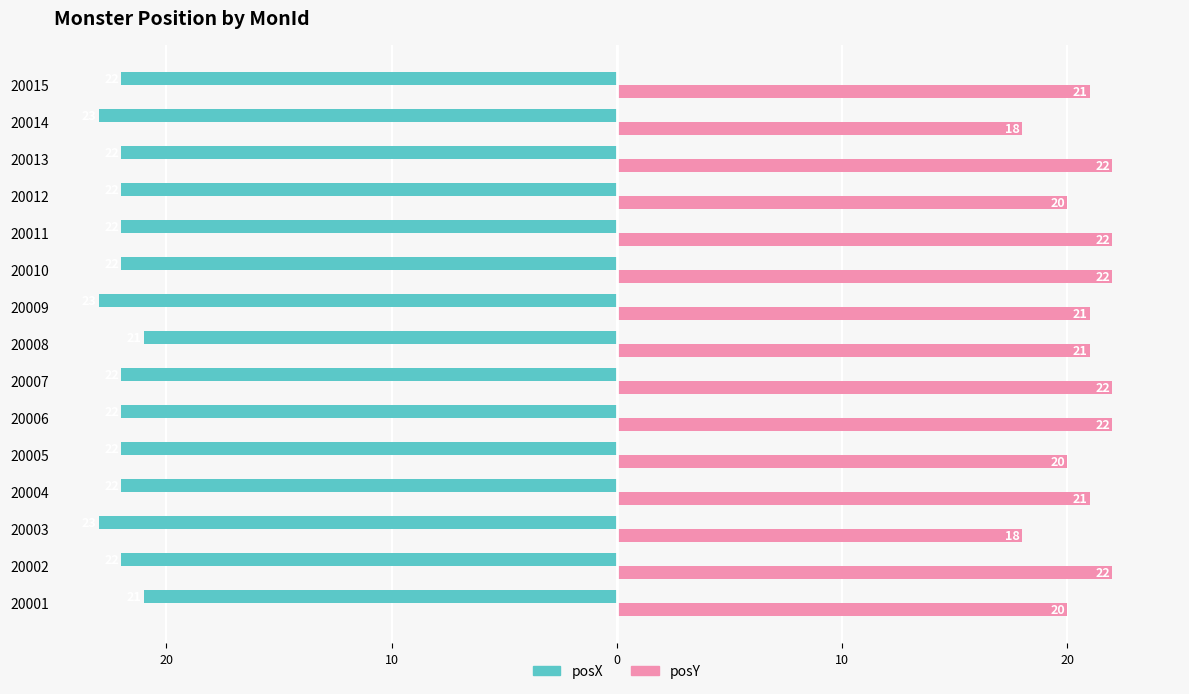

Reading left to right, transcribe all the data shown in this chart.

posX: -21	-22	-23	-22	-22	-22	-22	-21	-23	-22	-22	-22	-22	-23	-22
posY: 20	22	18	21	20	22	22	21	21	22	22	20	22	18	21